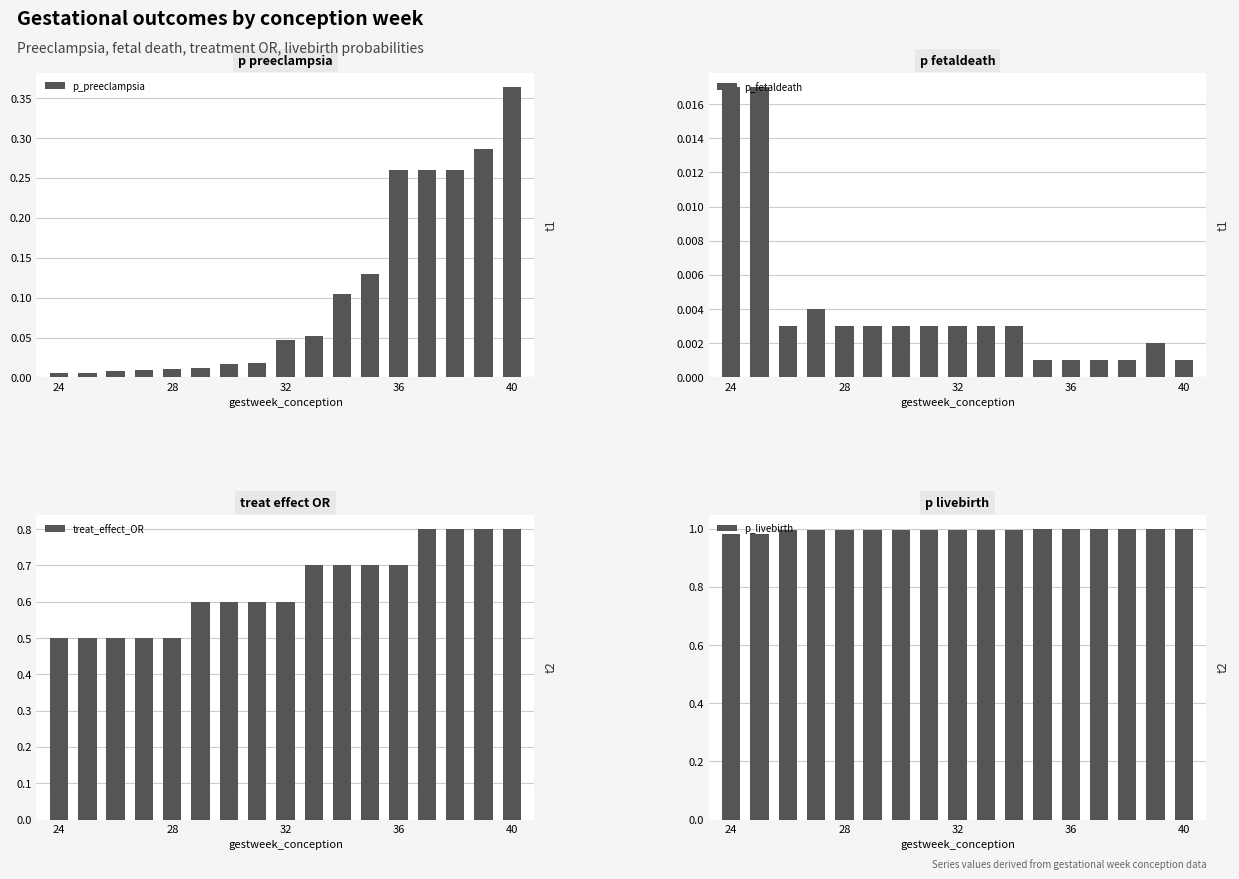

The p_preeclampsia series shows 0.5 at 40. True or false?

False